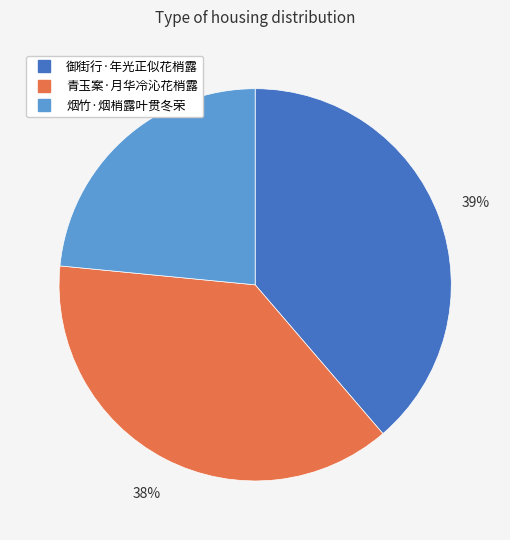

True or false: 御街行·年光正似花梢露 accounts for 39% of the total.

True